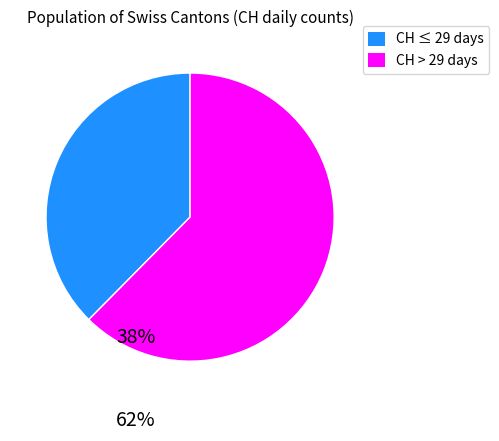

Is there a majority slice in this chart?

Yes